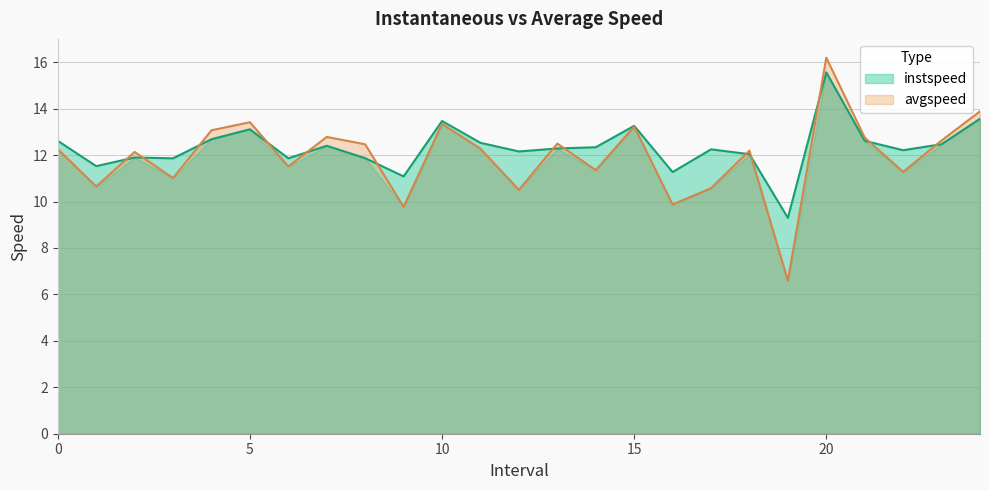

How many interior local valleys does the avgspeed series have?

9